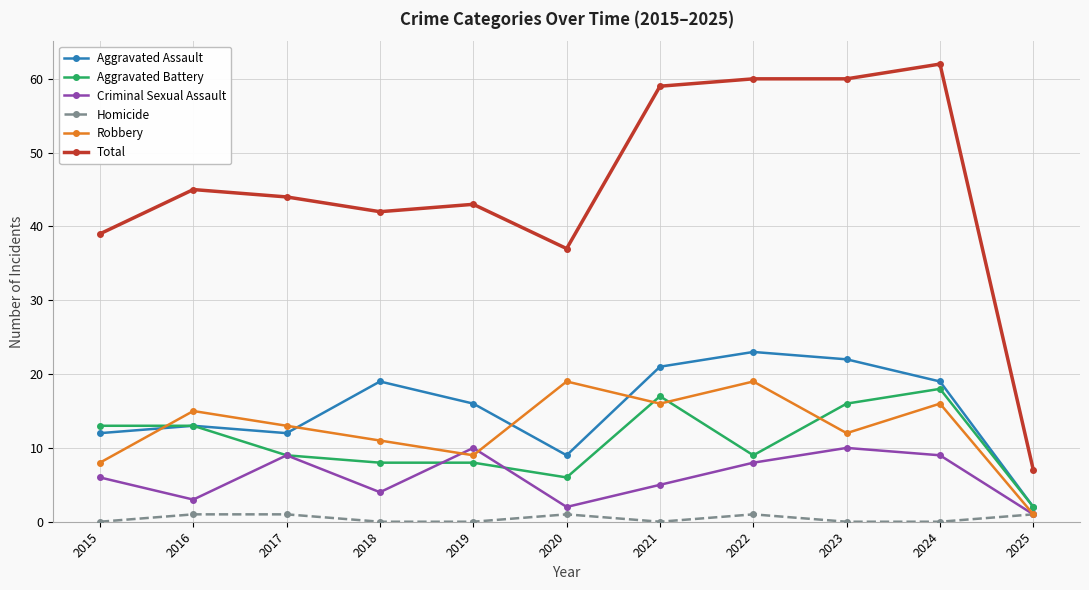

At which label does Total reach its peak?

2024